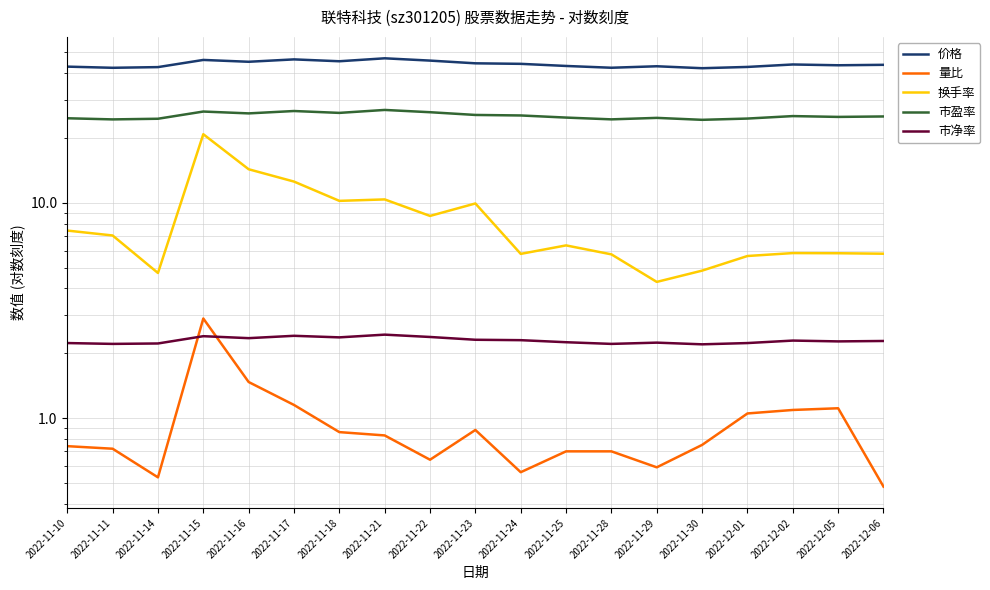

What are all the series names shown in the legend?

价格, 量比, 换手率, 市盈率, 市净率